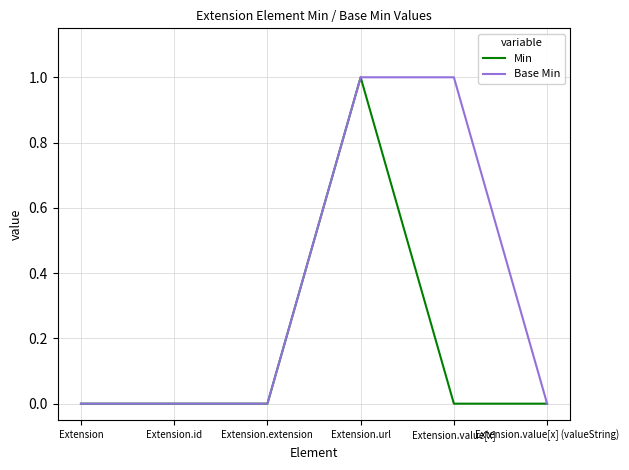

Is the value of Min at Extension.url greater than the value of Base Min at Extension.value[x] (valueString)?

Yes